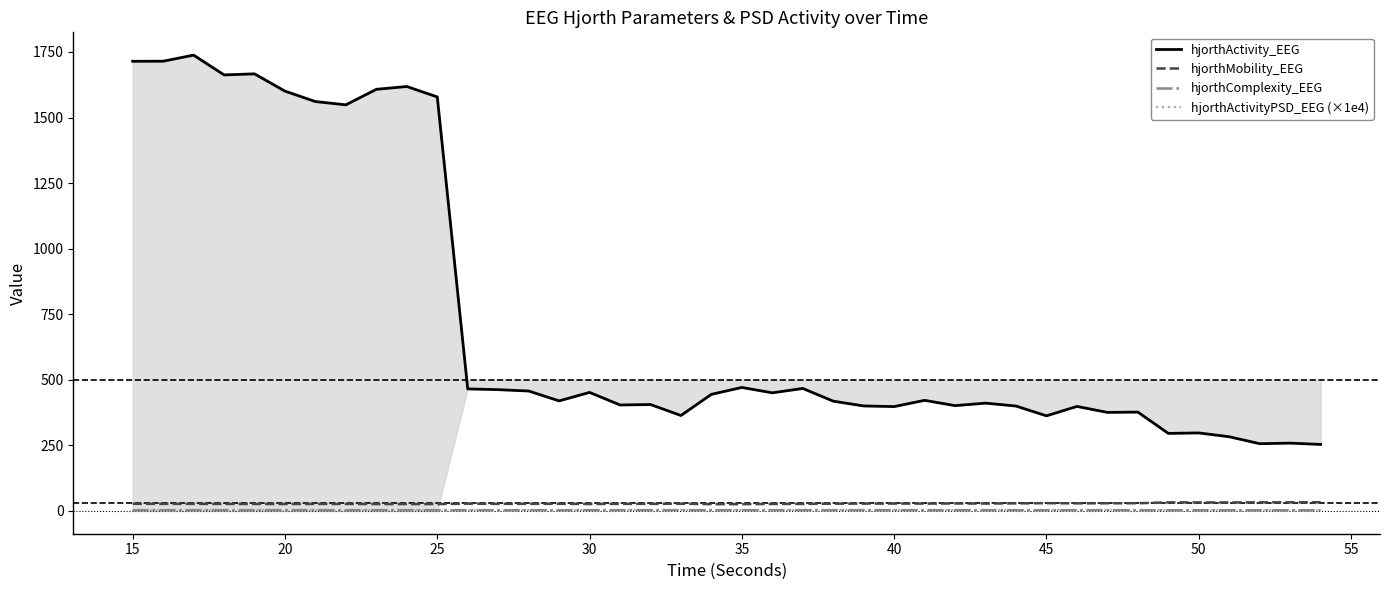

What is the maximum value for hjorthActivity_EEG?

1738.0